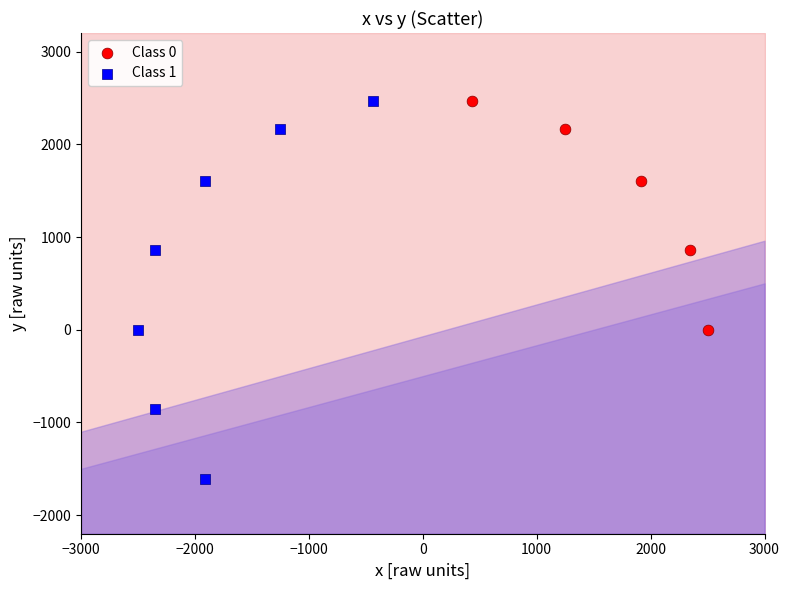

Which series contains the lowest Y value?

Class 1